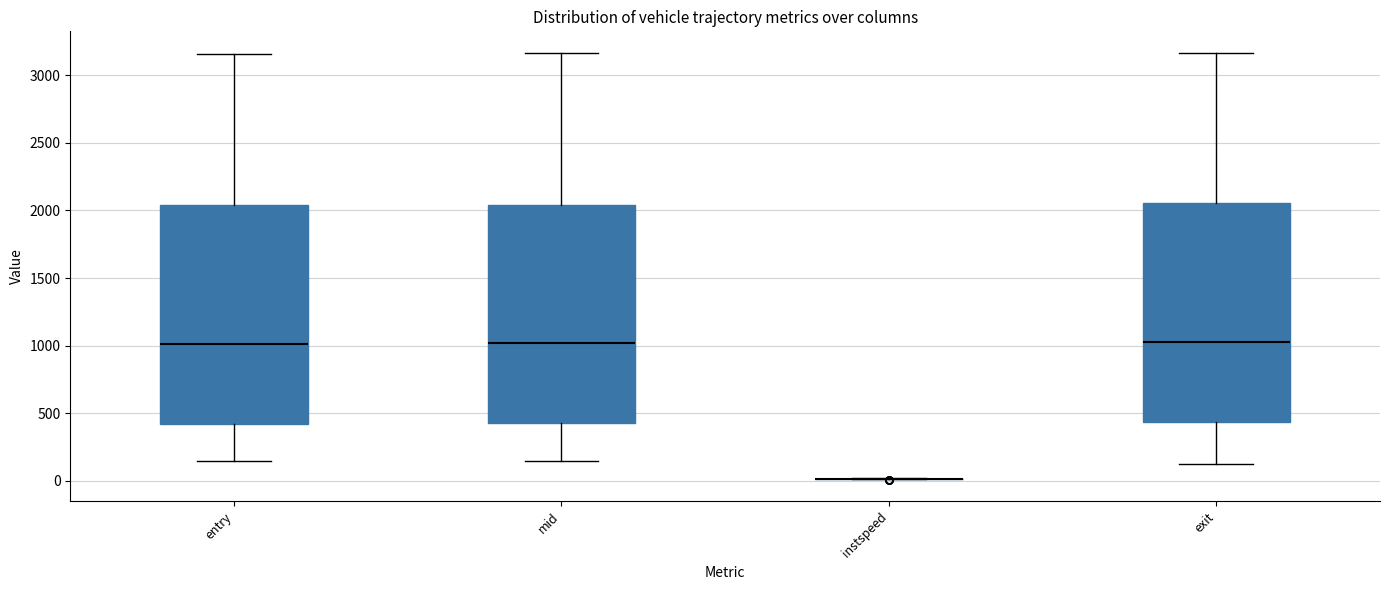

Reading left to right, transcribe this box plot: for each box, give where its median line is, the range the box spans, and where its two whiskers end, as read against the y-axis. The values are not printed on the chart, so give them approximately, as read against the axis.

entry: median 1000, box 400 to 2050, whiskers 150 to 3150
mid: median 1000, box 450 to 2050, whiskers 150 to 3150
instspeed: box collapsed to a line at 0, whiskers 0 to 0
exit: median 1000, box 450 to 2050, whiskers 150 to 3150